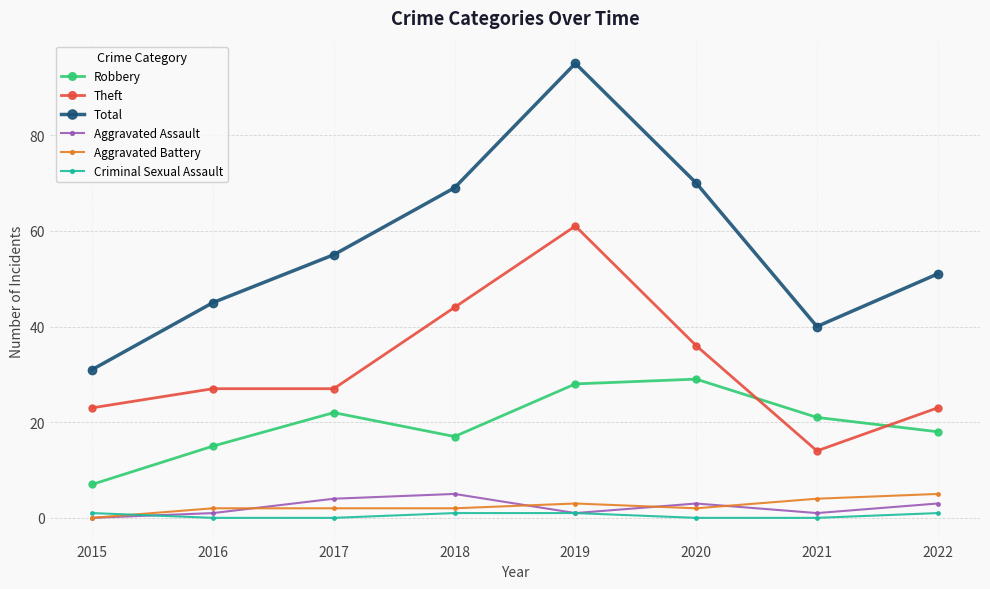

The Theft series shows 27 at 2016. True or false?

True